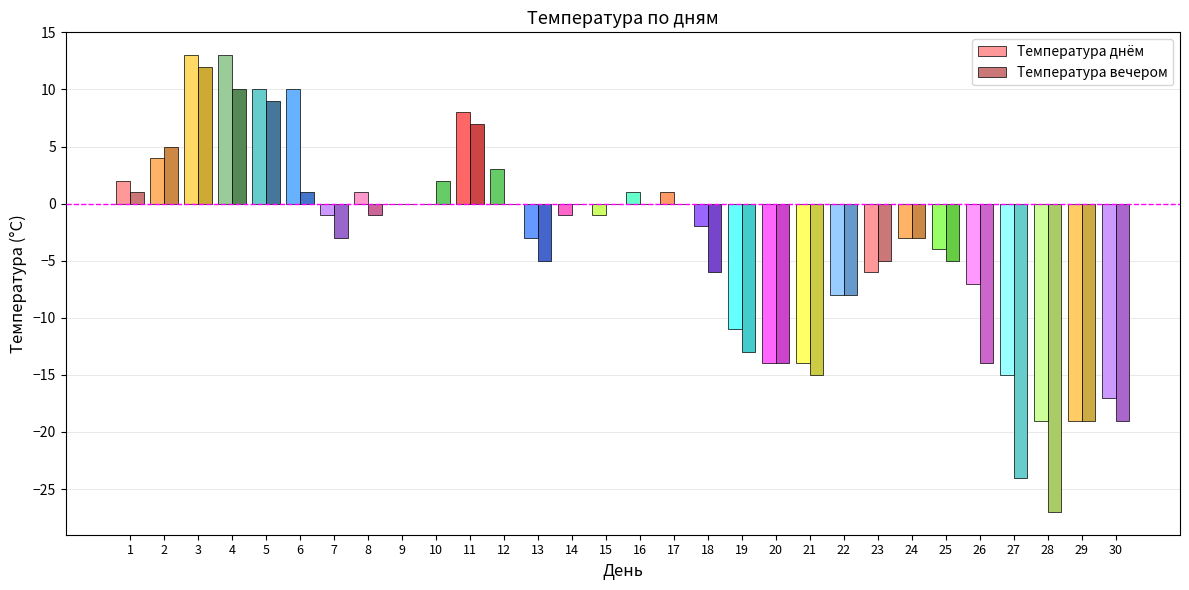

What is the difference between the Температура вечером values at 22 and 3?

20